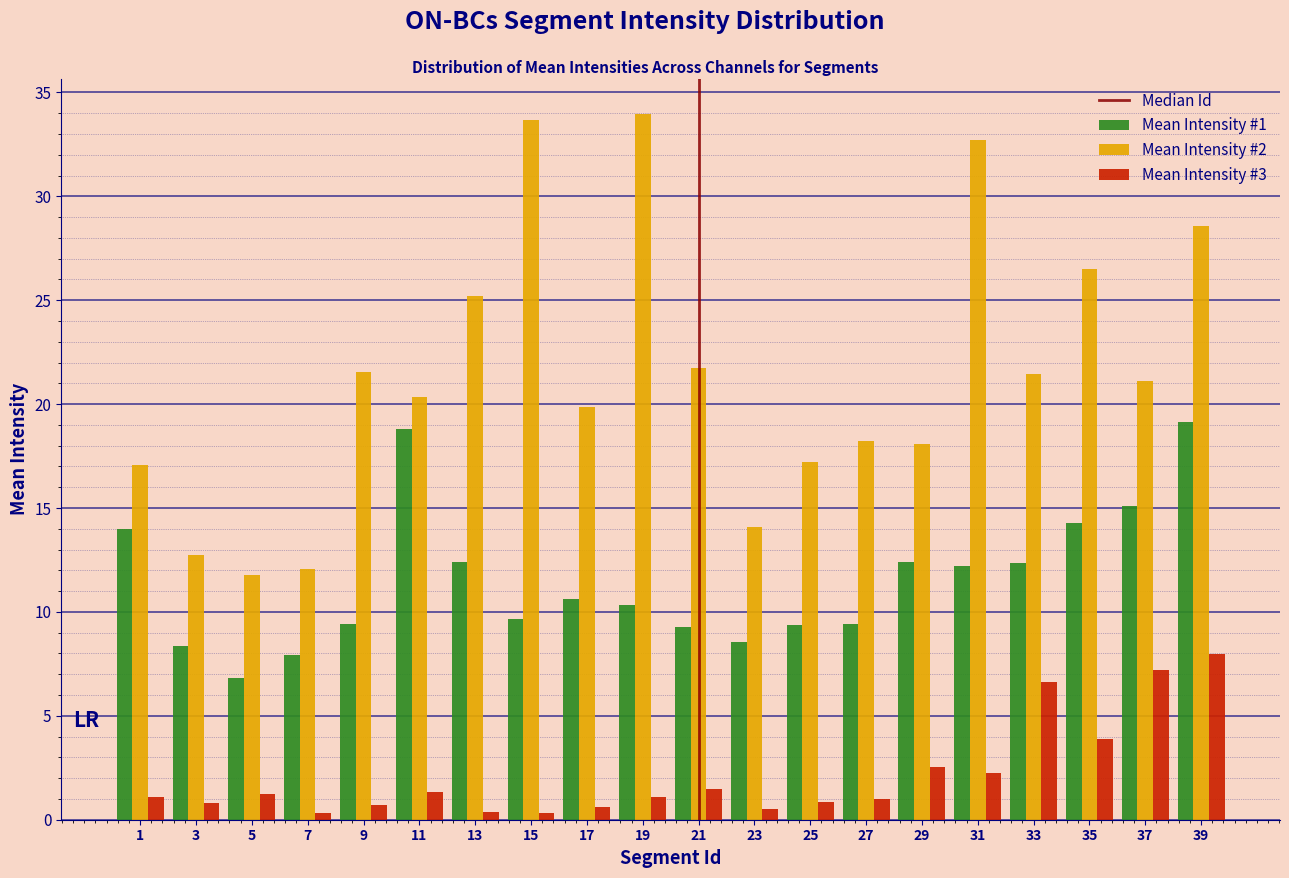

Which category has the highest value in the Mean Intensity #3 series?

39